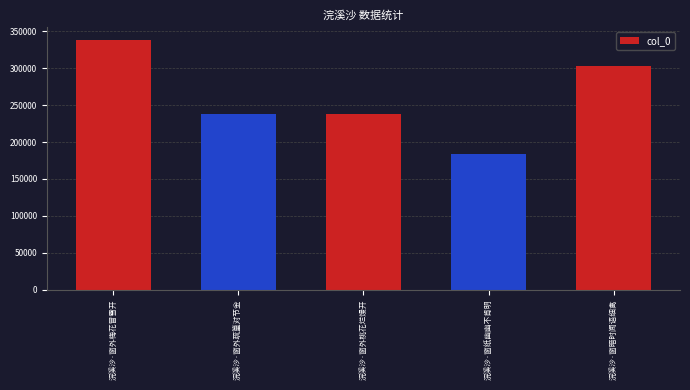

Which has a higher value, 浣溪沙·窗外疏篁对节金 or 浣溪沙·窗暗时闻语细禽?

浣溪沙·窗暗时闻语细禽